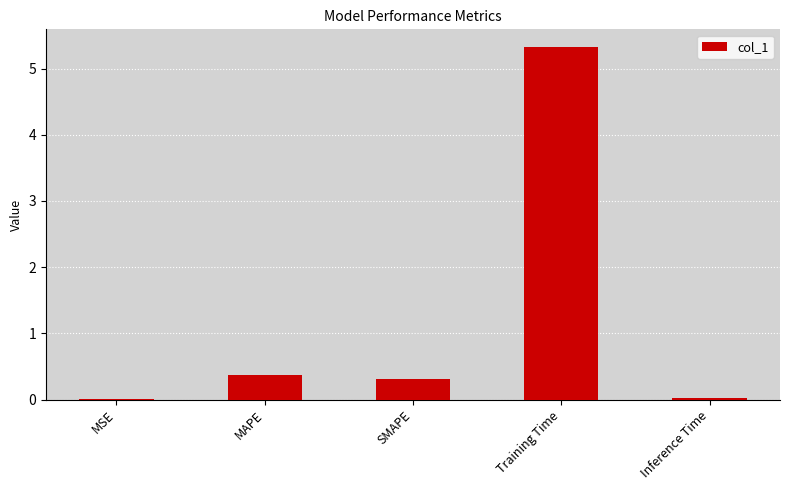

Which has a higher value, SMAPE or Training Time?

Training Time